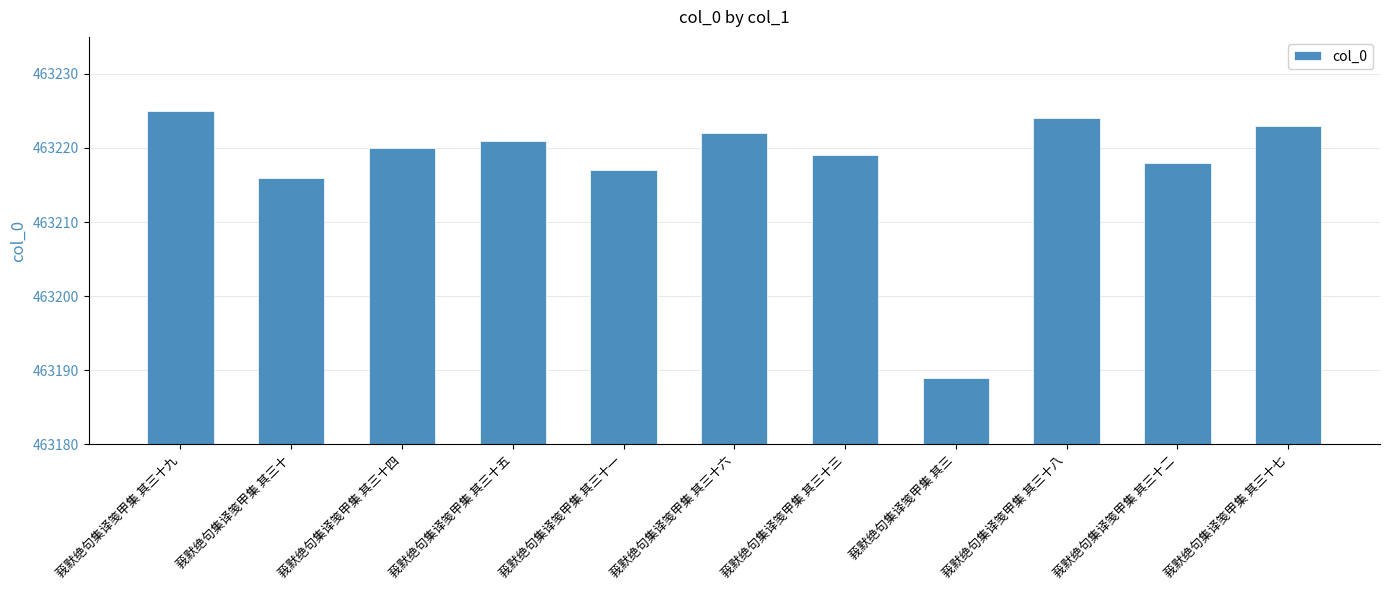

Rank the categories by value from highest to lowest.

莪默绝句集译笺甲集 其三十九, 莪默绝句集译笺甲集 其三十八, 莪默绝句集译笺甲集 其三十七, 莪默绝句集译笺甲集 其三十六, 莪默绝句集译笺甲集 其三十五, 莪默绝句集译笺甲集 其三十四, 莪默绝句集译笺甲集 其三十三, 莪默绝句集译笺甲集 其三十二, 莪默绝句集译笺甲集 其三十一, 莪默绝句集译笺甲集 其三十, 莪默绝句集译笺甲集 其三